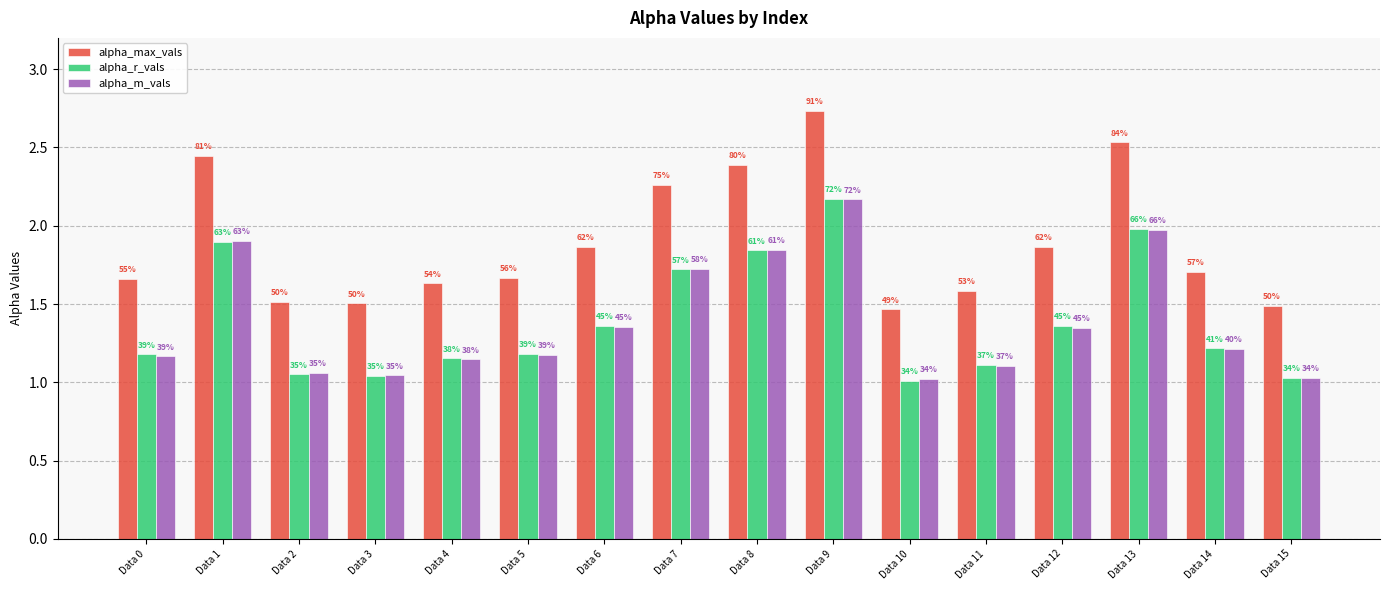

How many groups of bars are there?

16